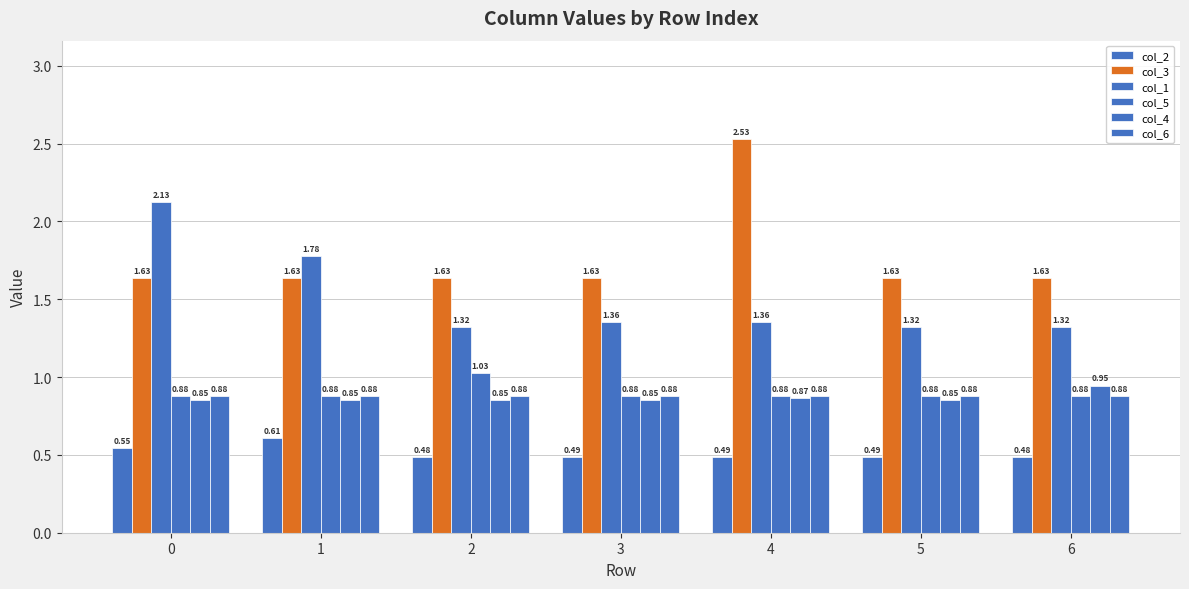

How many data points does each series have?

7